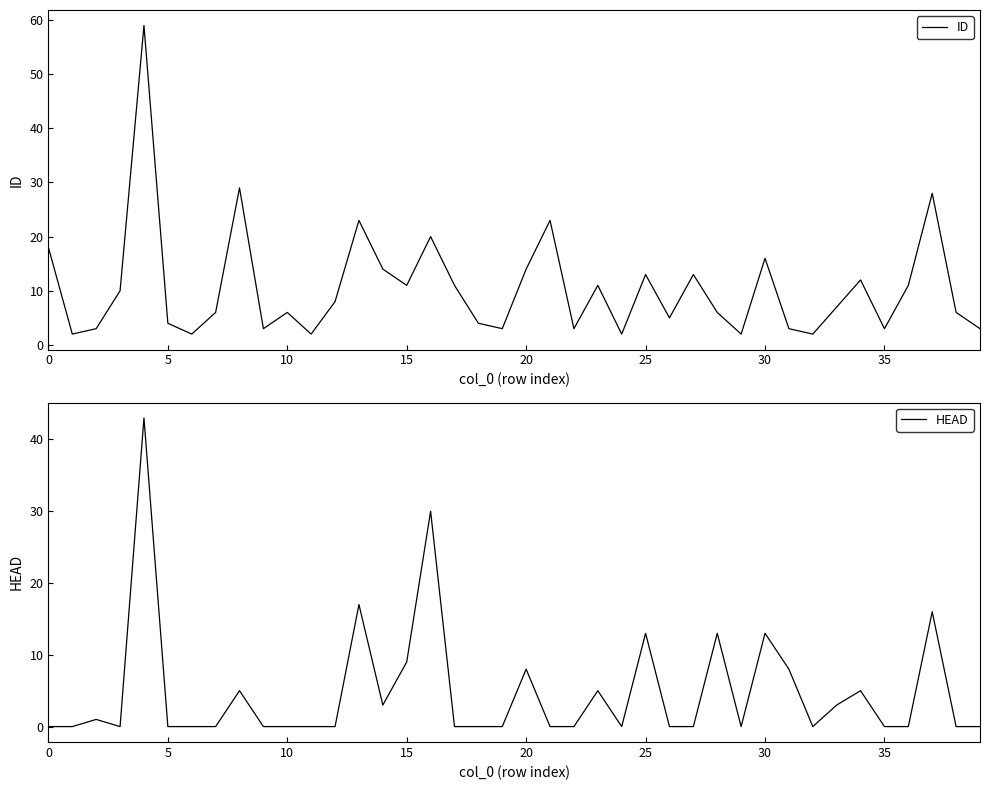

Which series has the largest total across all categories?

ID